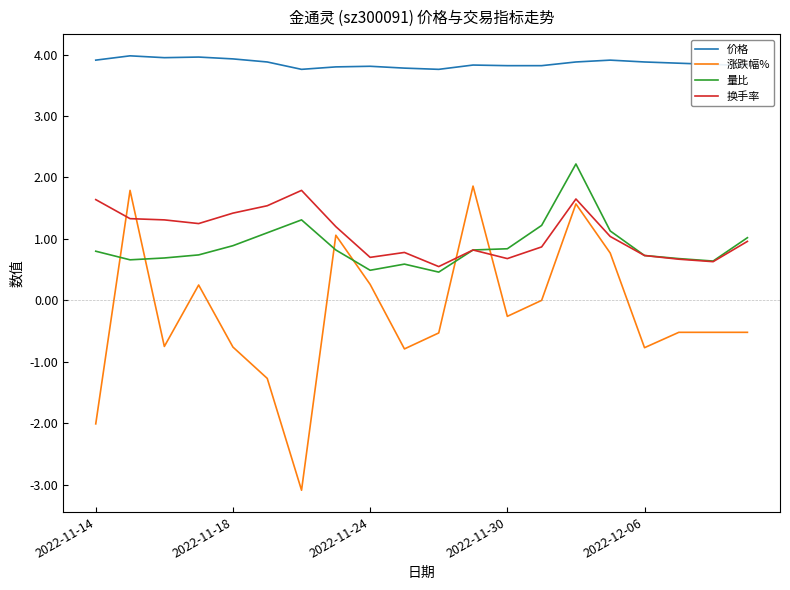

What is the maximum value for 换手率?

1.8